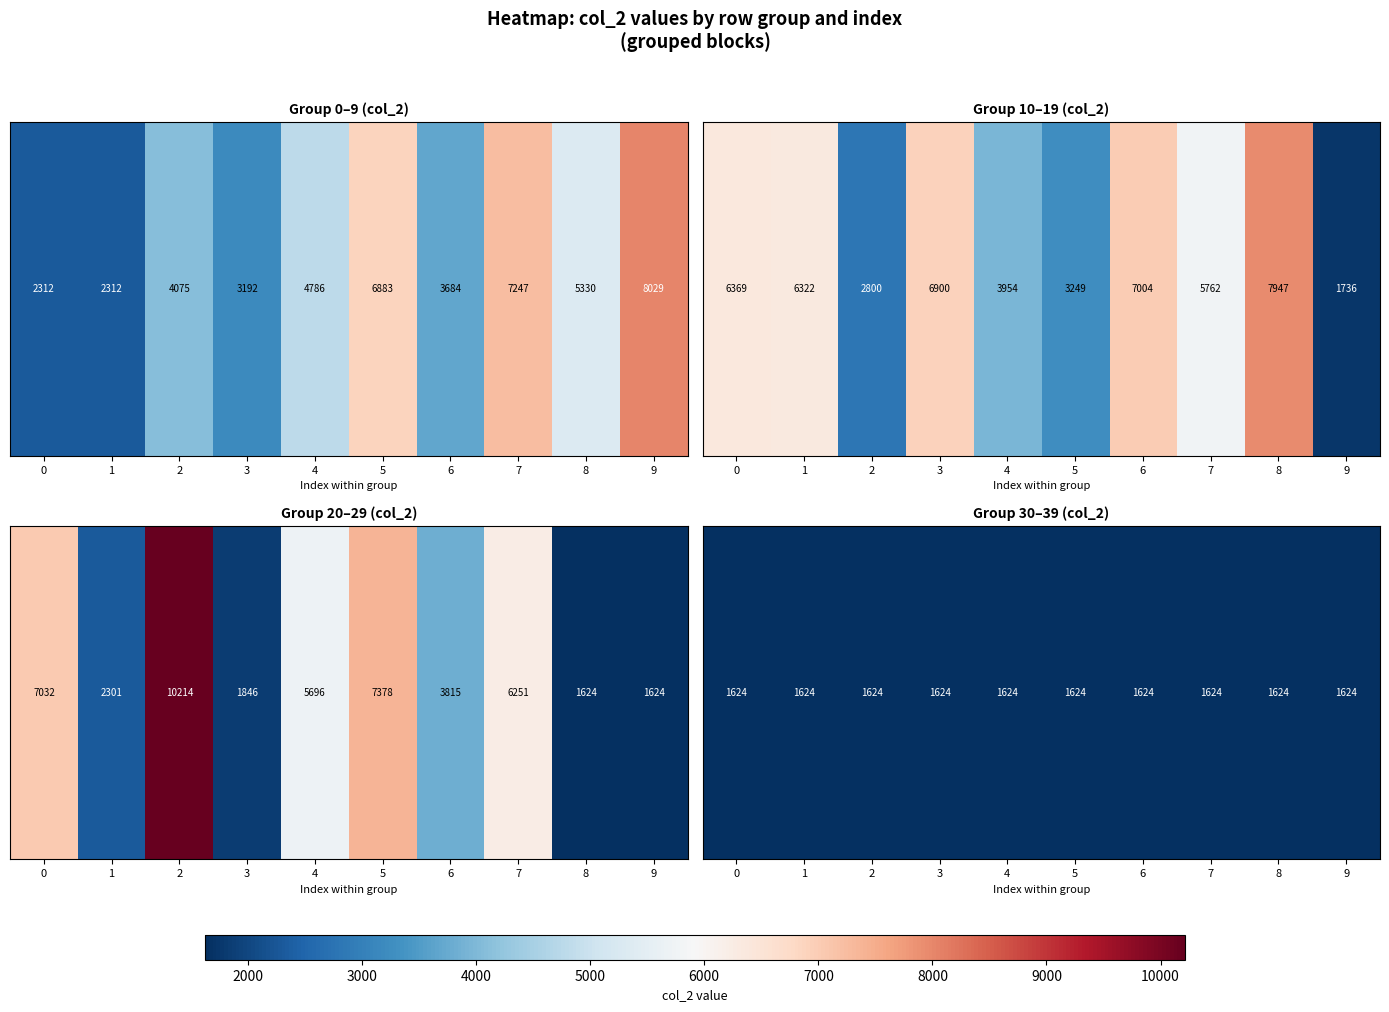

What is the difference between the 0 values at 5 and 2?

2808